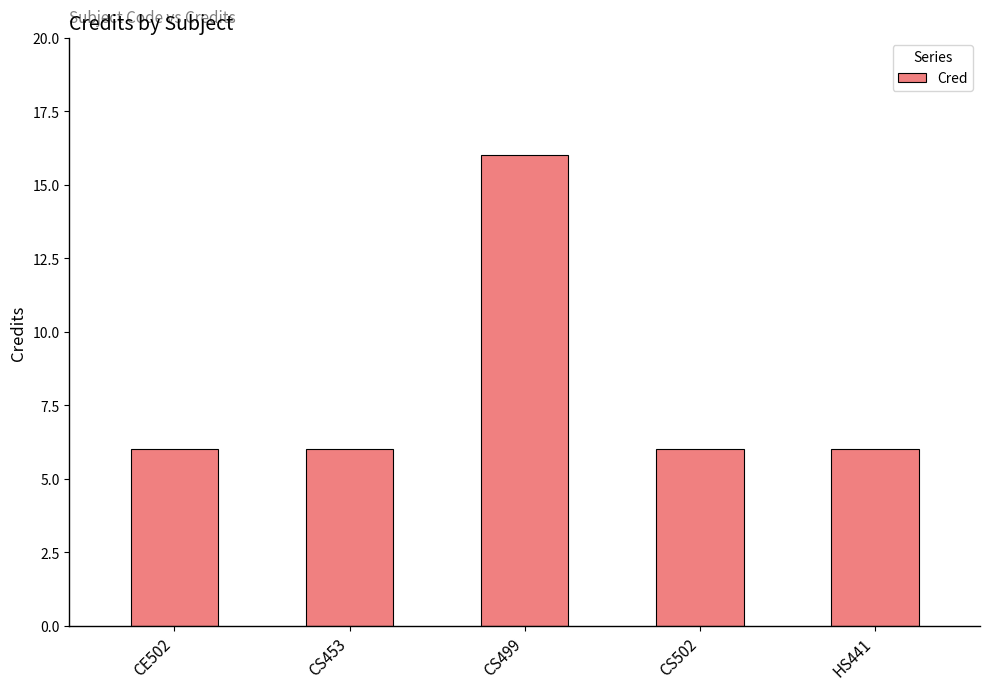

How many categories are shown in the chart?

5